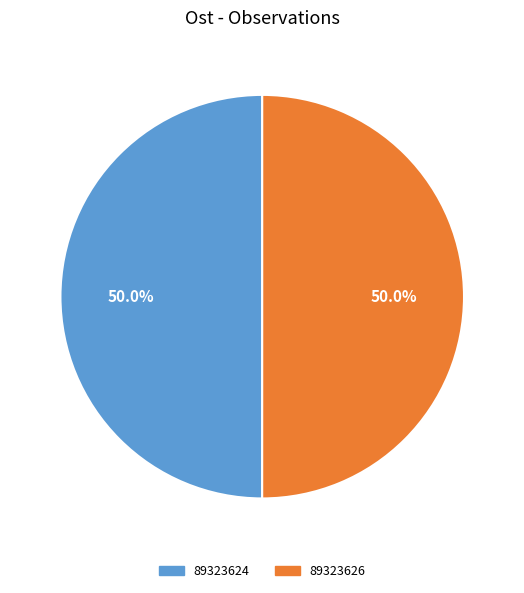

Count the number of slices in the pie.

2